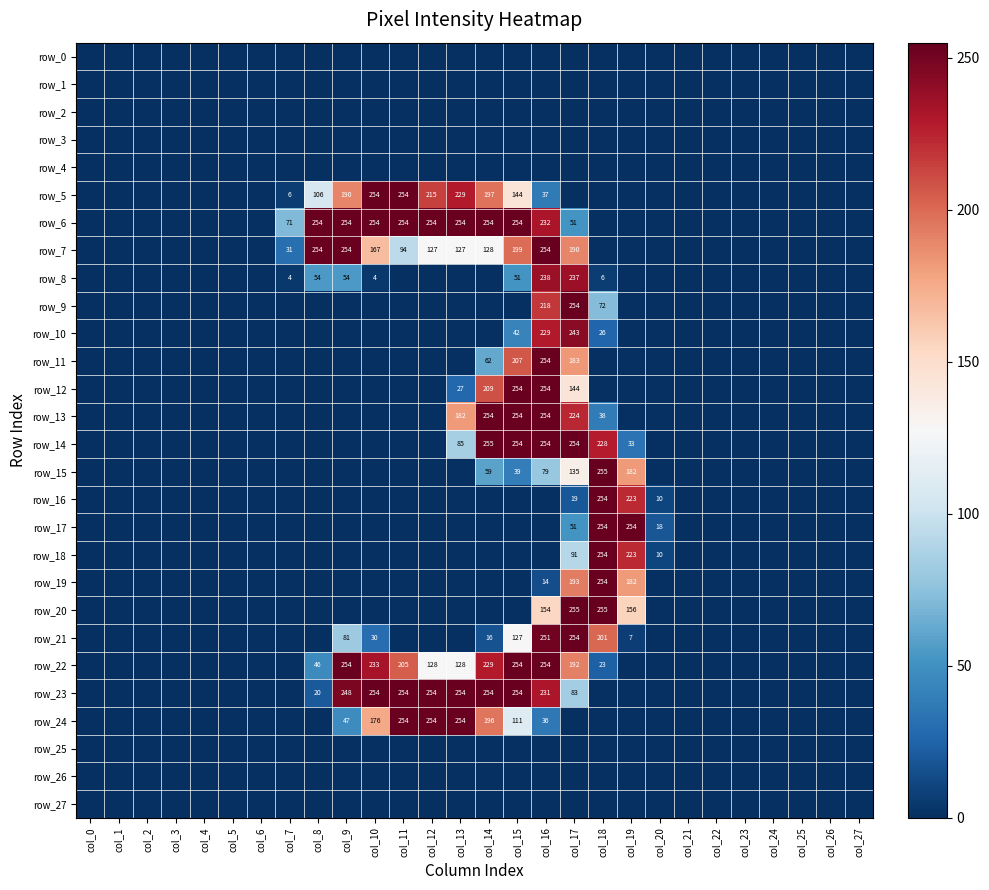

True or false: row_8 has a value of 0 at col_6.

True